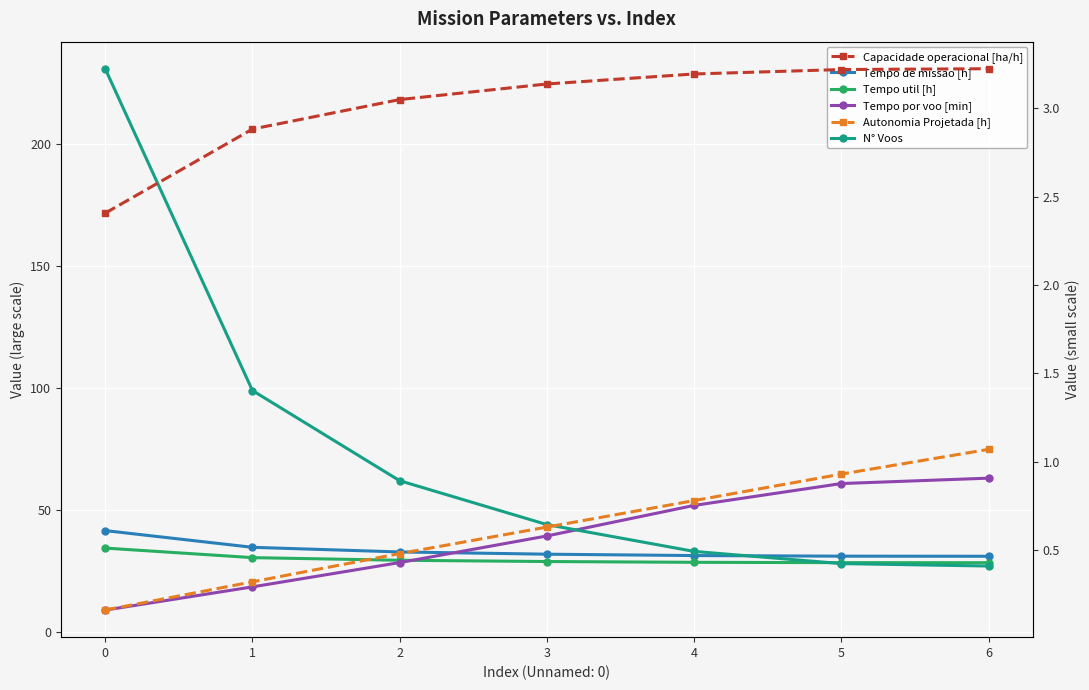

At 3, list the series in order from smallest to largest.

Autonomia Projetada [h], Capacidade operacional [ha/h], Tempo util [h], Tempo de missao [h], Tempo por voo [min], N° Voos